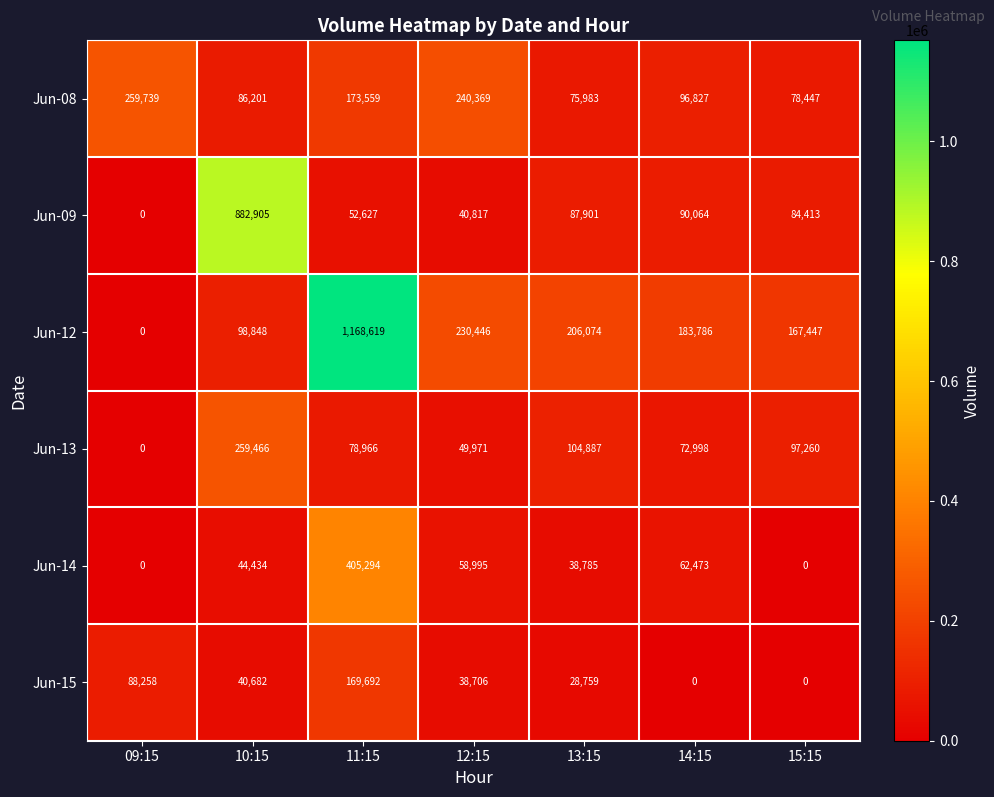

The Jun-09 series shows 84413 at 15:15. True or false?

True